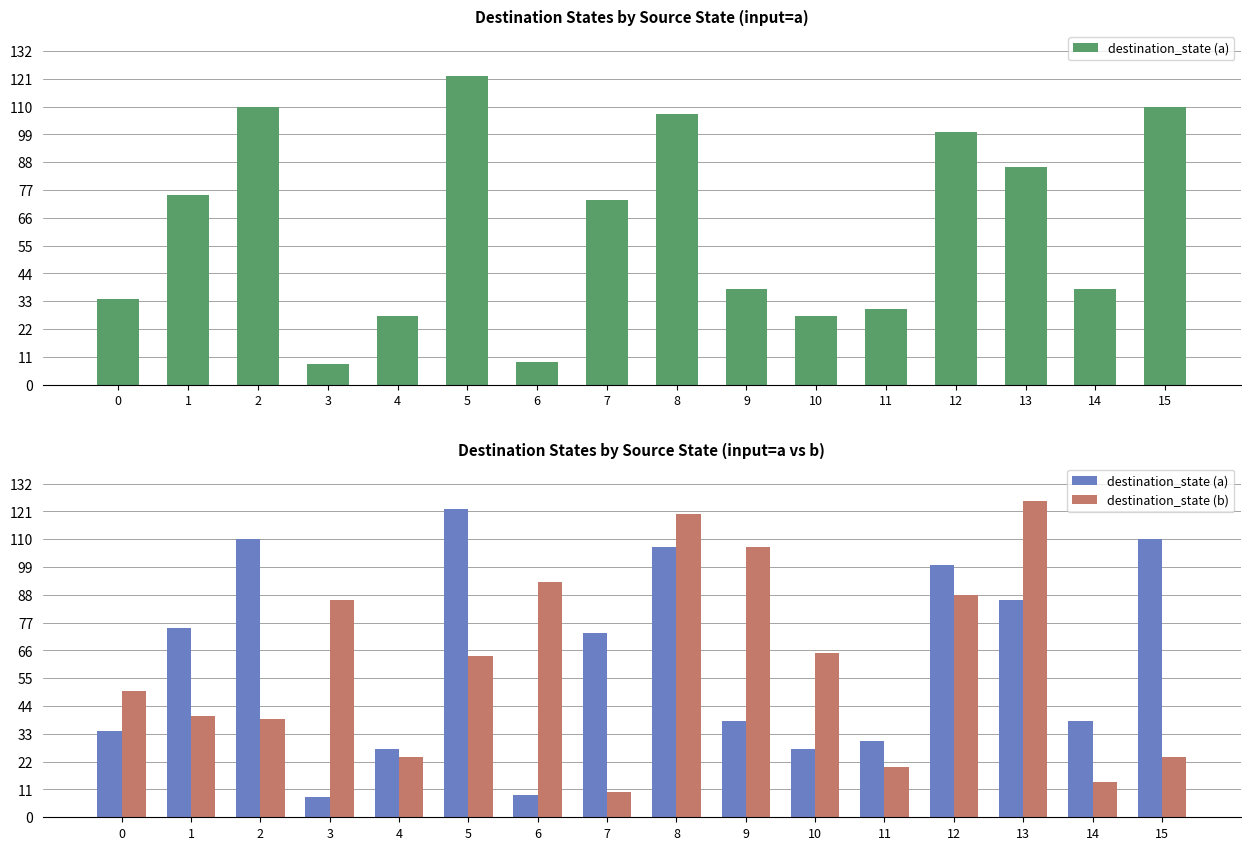

Reading left to right, what are all the values shown in this chart?

destination_state (a): 0=34	1=75	2=110	3=8	4=27	5=122	6=9	7=73	8=107	9=38	10=27	11=30	12=100	13=86	14=38	15=110
destination_state (b): 0=50	1=40	2=39	3=86	4=24	5=64	6=93	7=10	8=120	9=107	10=65	11=20	12=88	13=125	14=14	15=24